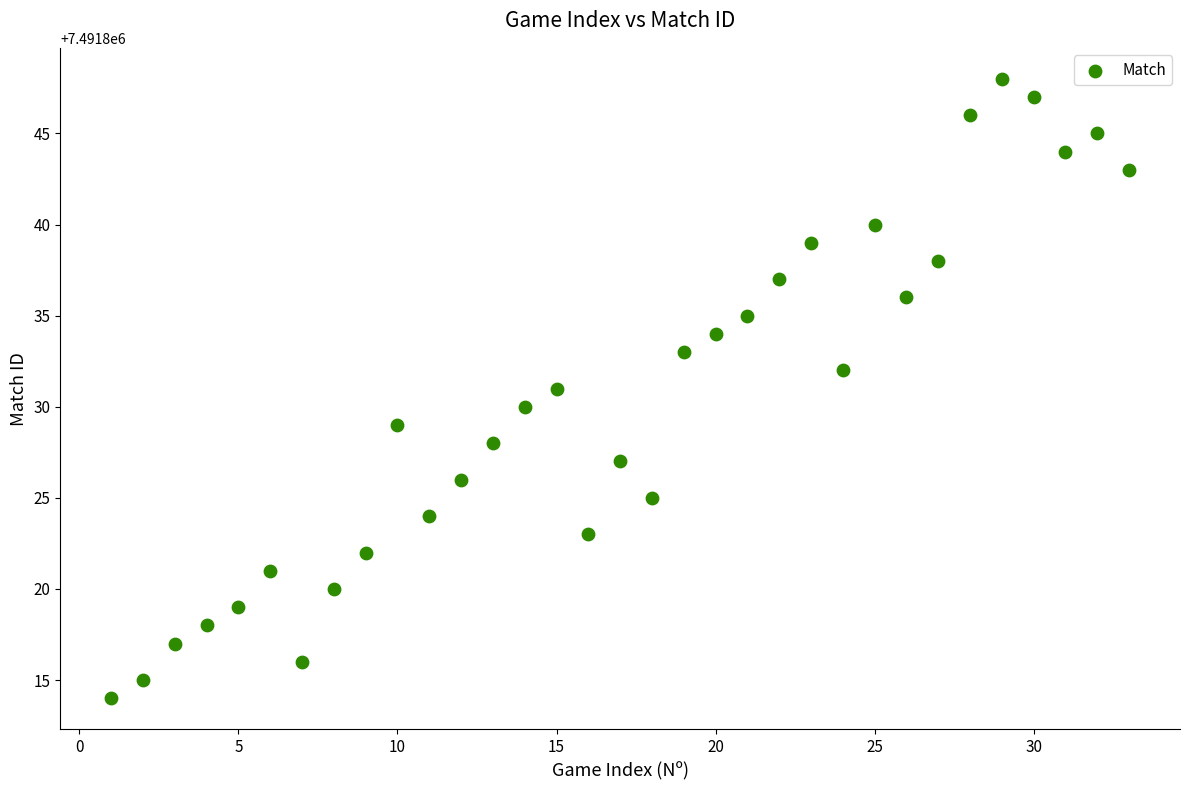

What is the range of X values (max minus min)?

32